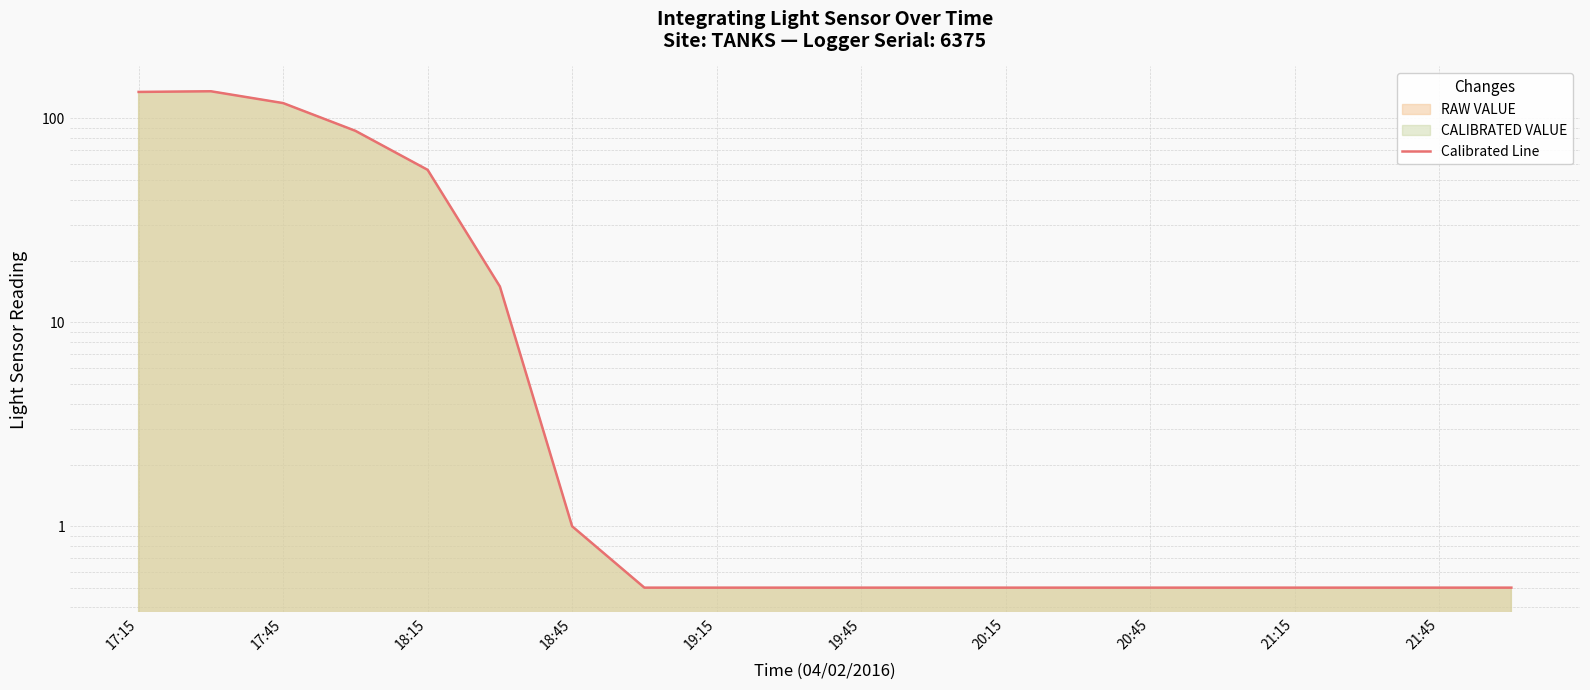

What is the approximate value at 20:45?

0.5